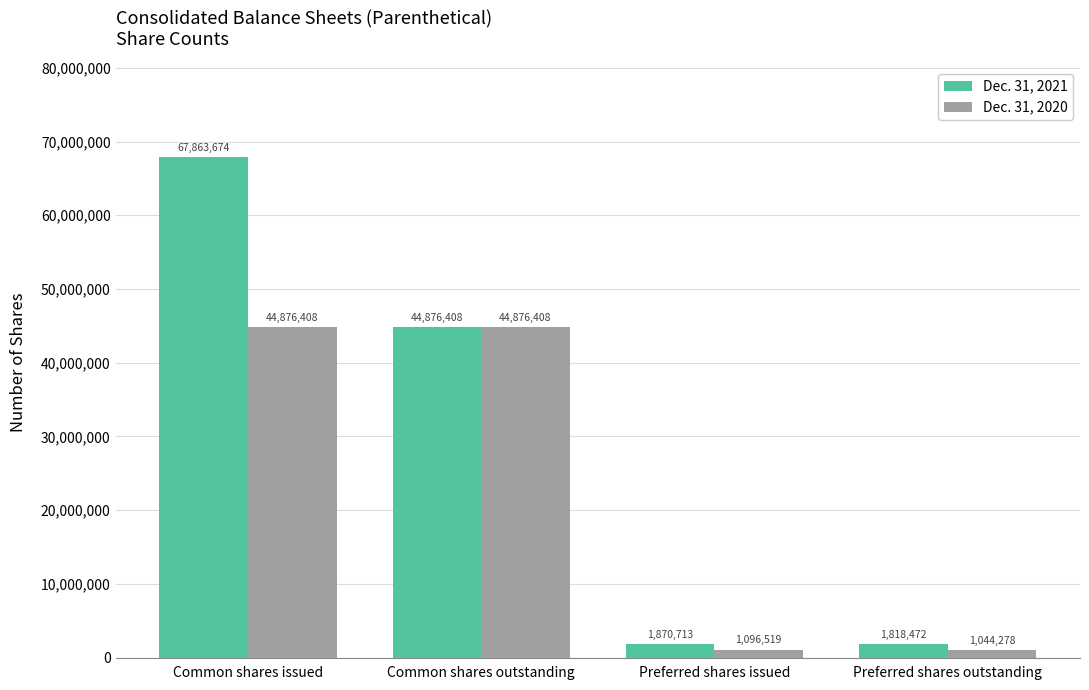

What is the highest value of the Dec. 31, 2020 series?

44876408